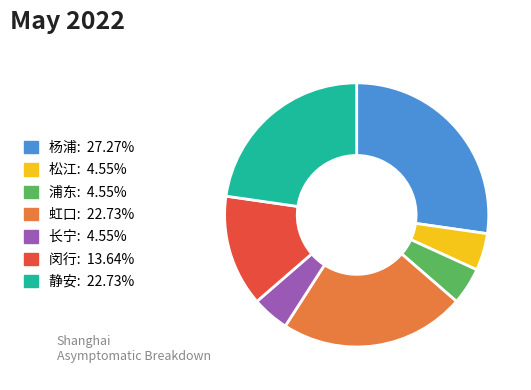

Which category has the biggest portion of the pie?

杨浦